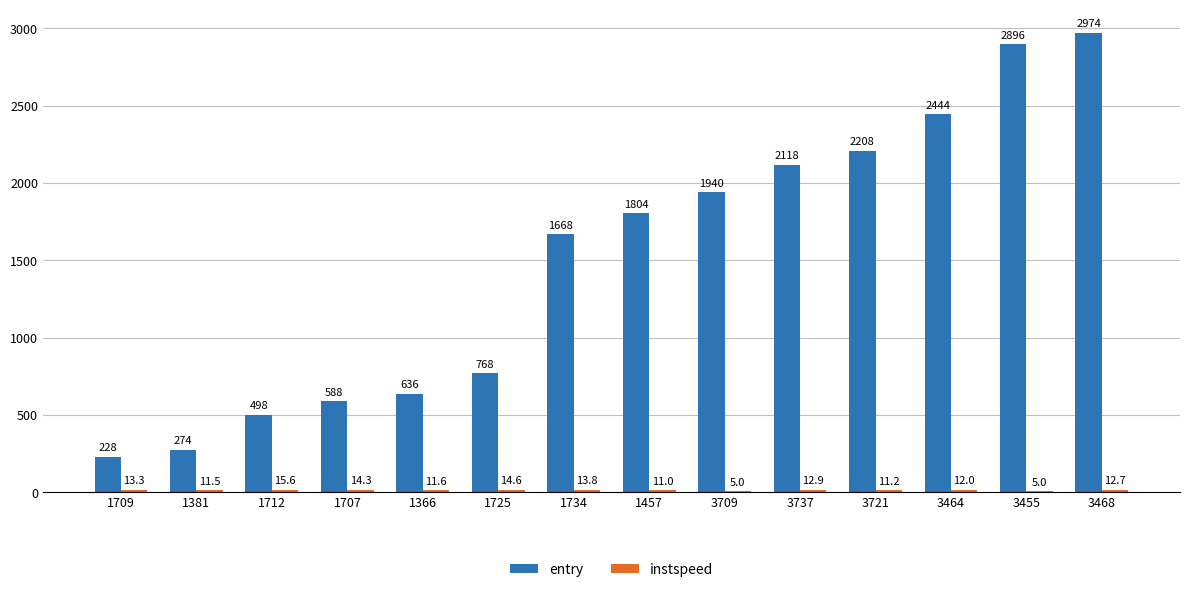

Which series changed the most between 1709 and 3737?

entry